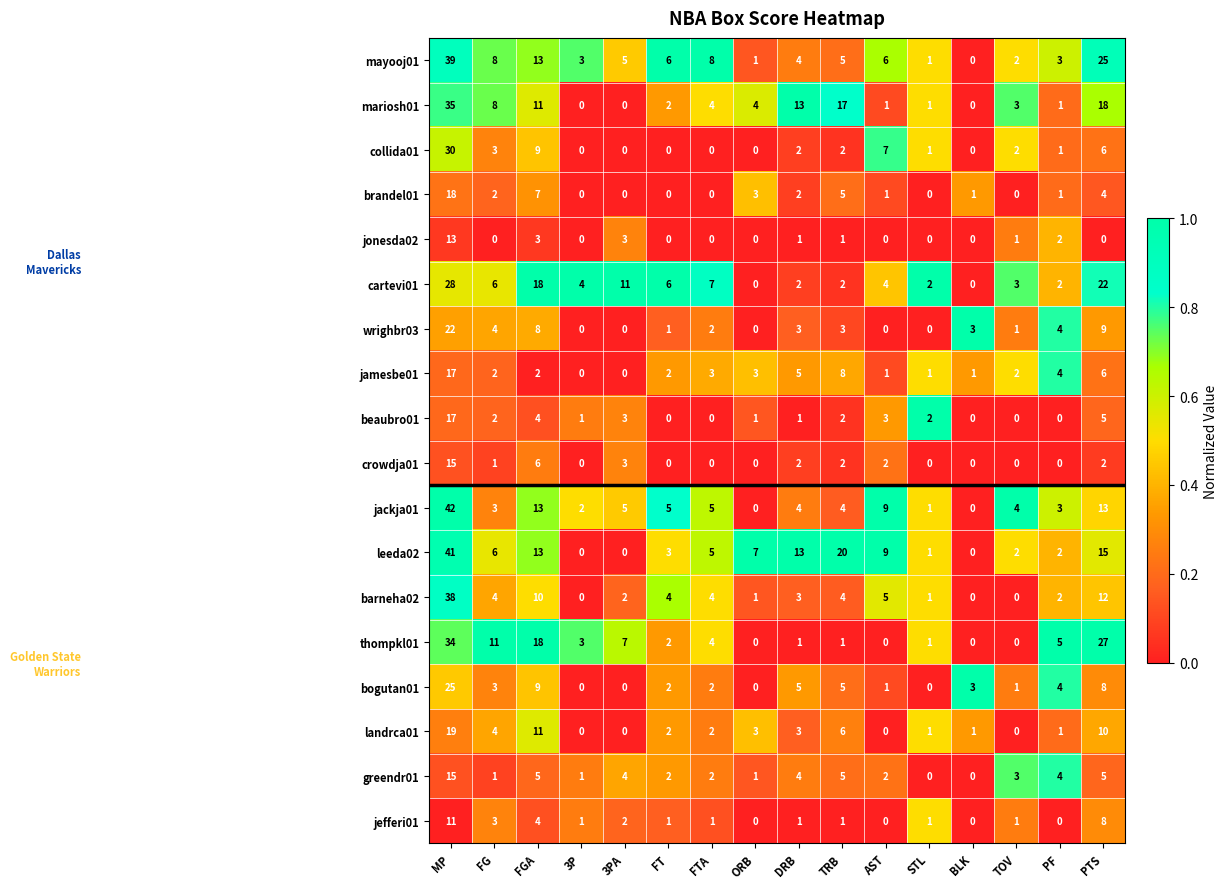

At which category does the chart reach its peak across all series?

MP